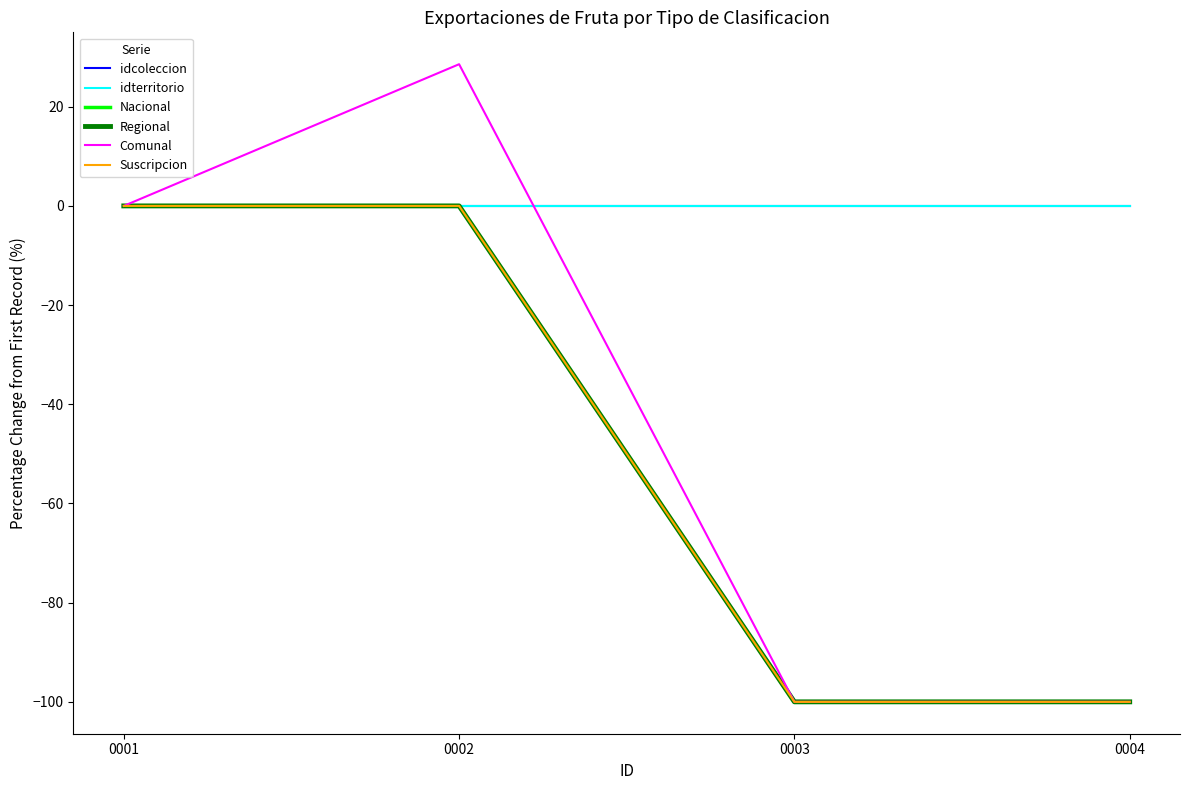

Rank the categories by Regional value from lowest to highest.

0003, 0004, 0001, 0002